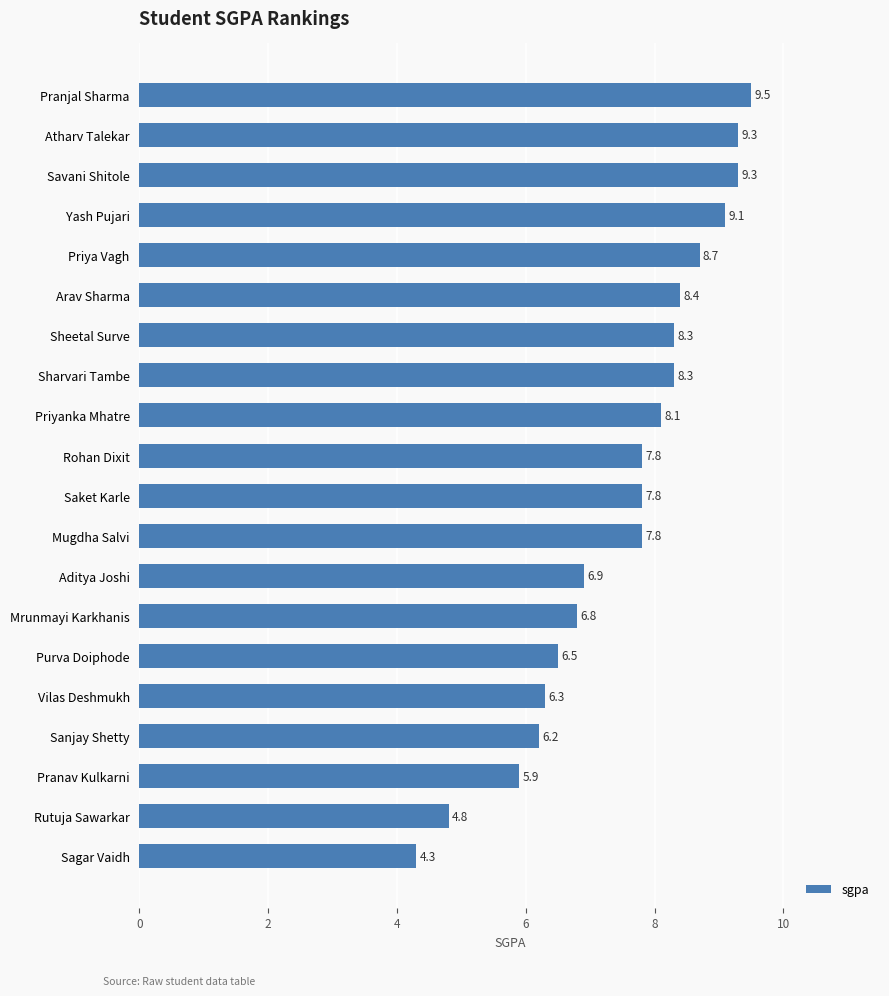

The value at Rohan Dixit is 5.2. True or false?

False